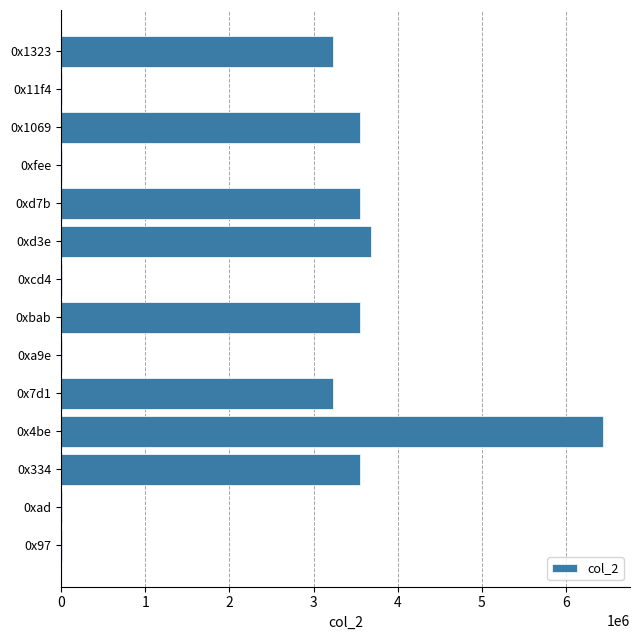

The value at 0x4be is 6436150. True or false?

True